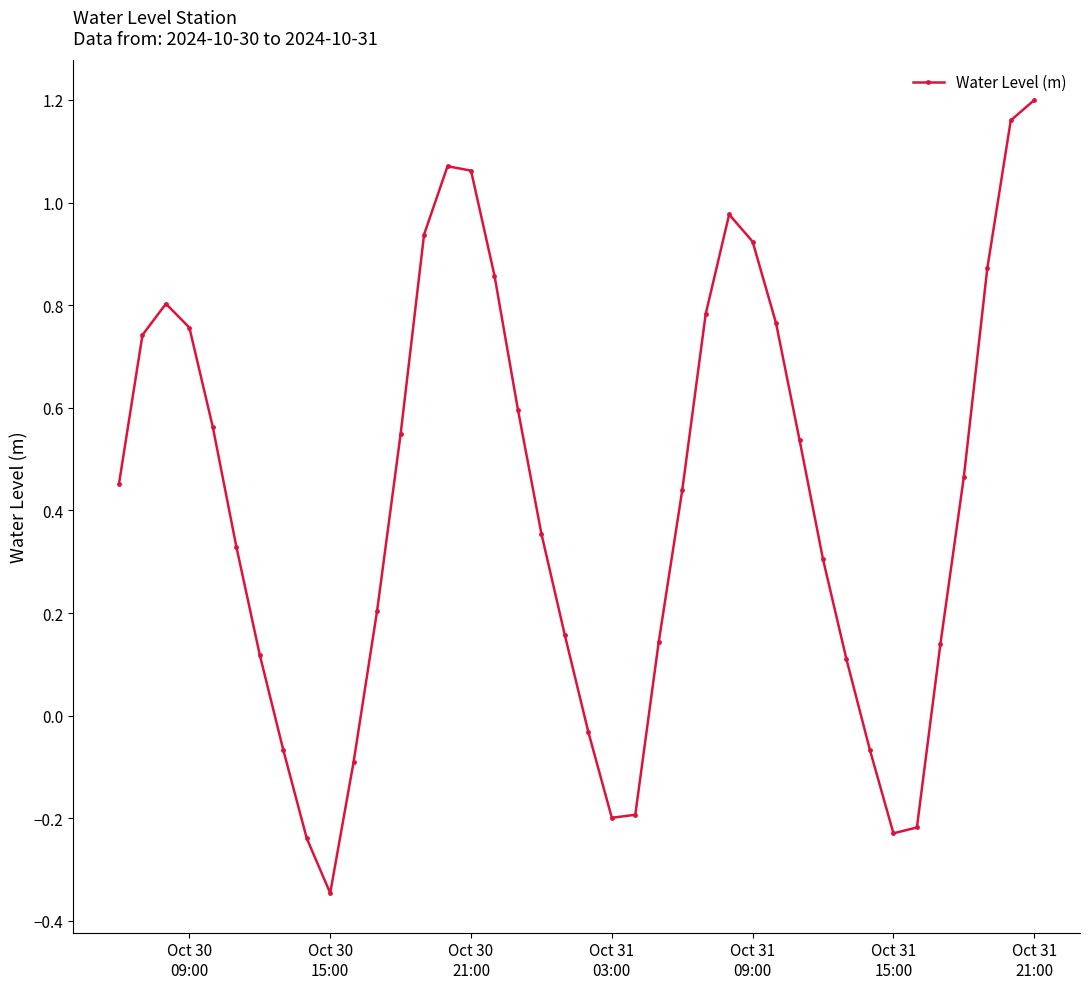

How many data points are less than 0?

10